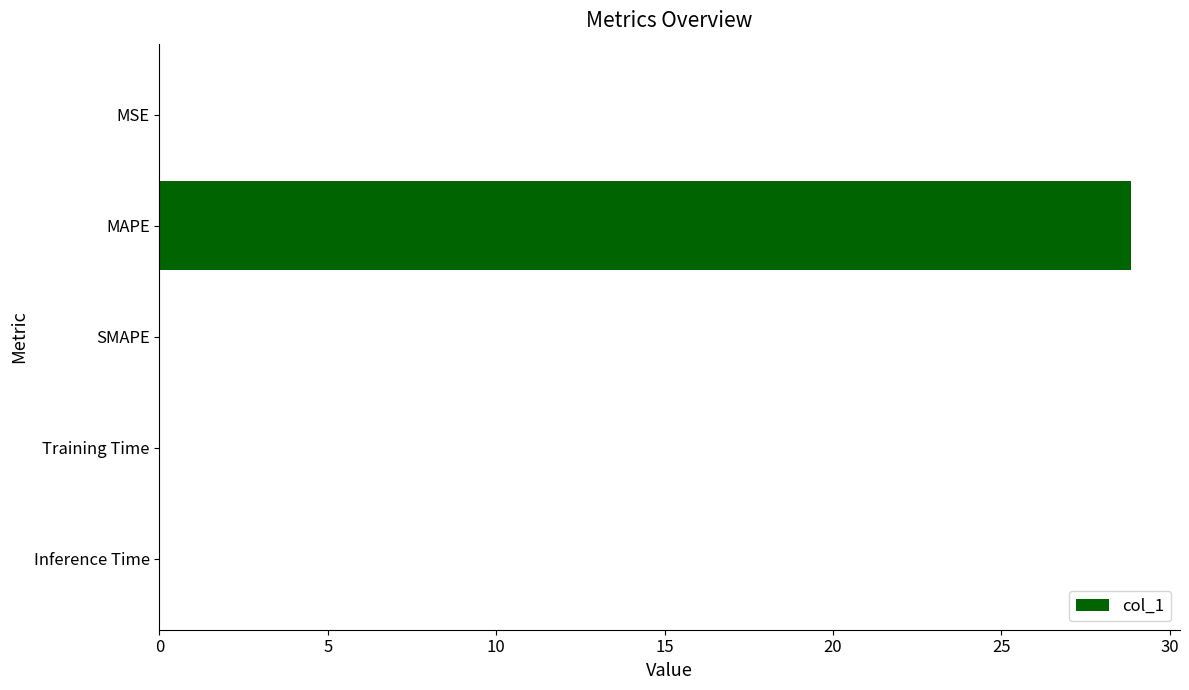

Which label corresponds to the largest value in the chart?

MAPE